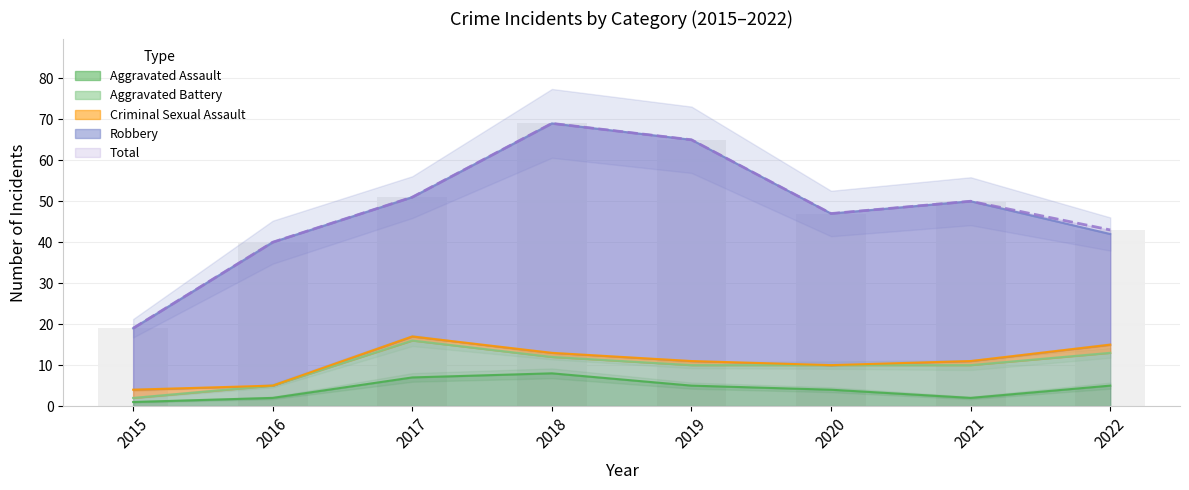

Is the value of Aggravated Battery at 2017 greater than the value of Aggravated Assault at 2020?

Yes